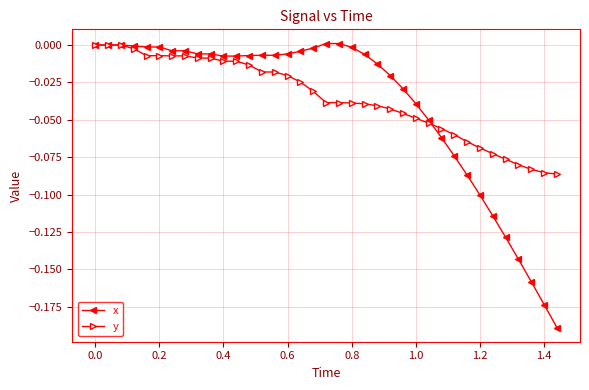

What is the difference between the maximum and second lowest values in the y series?

0.1